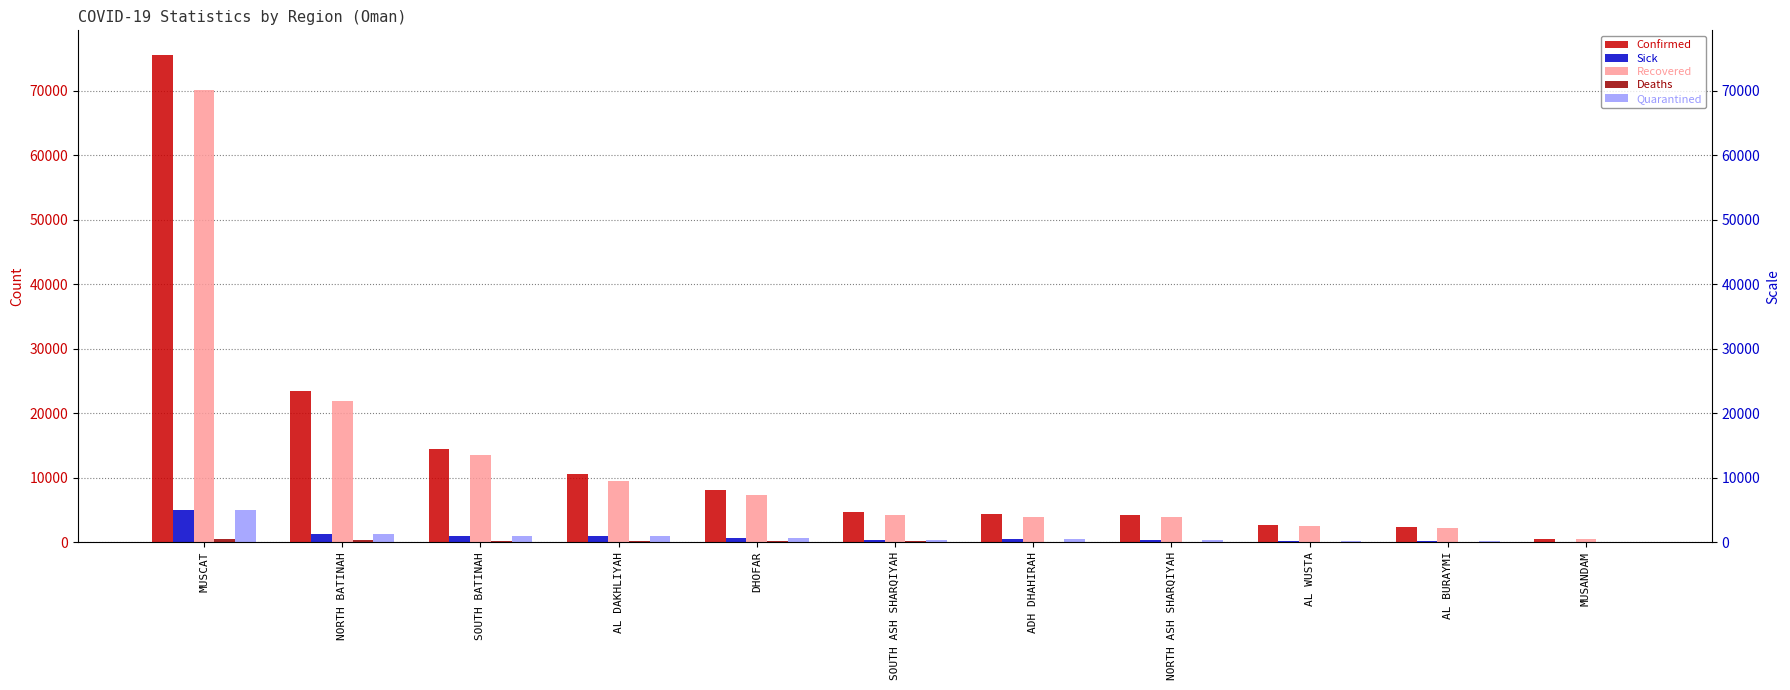

What is the spread (max minus min) of values at AL WUSTA?

2641